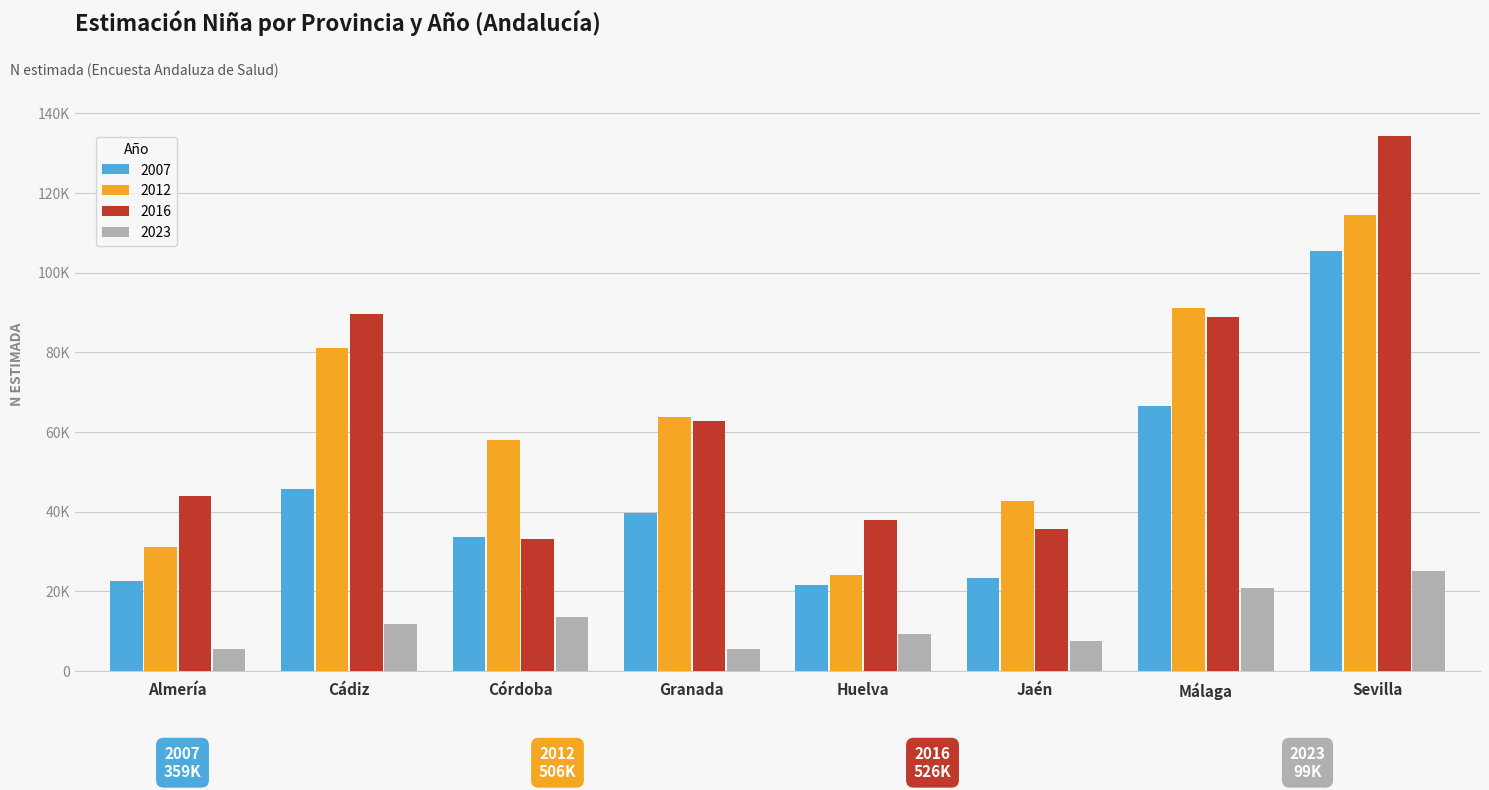

What are all the series names shown in the legend?

2007, 2012, 2016, 2023